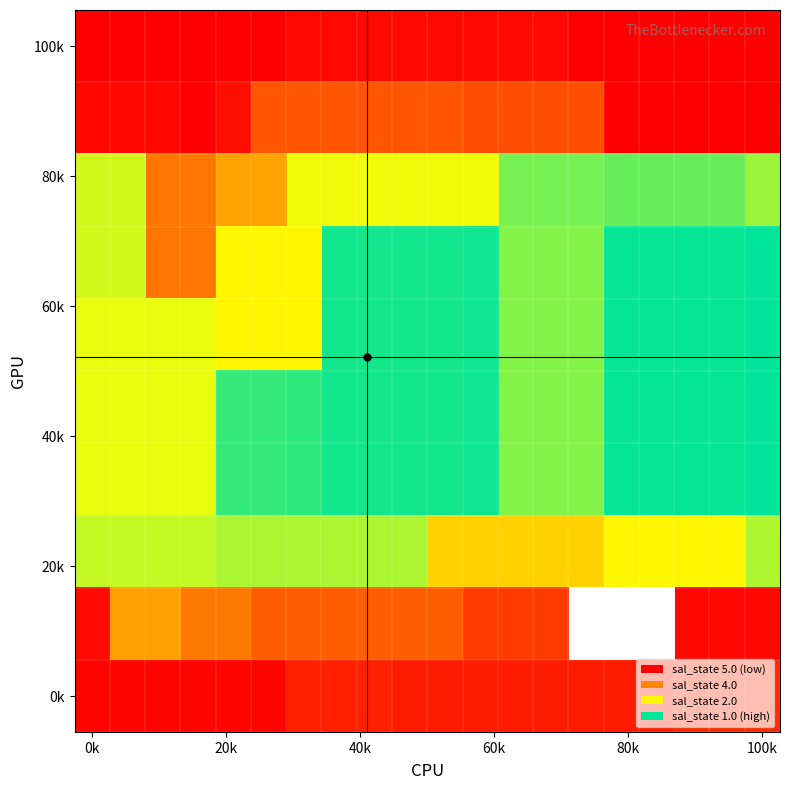

How many data points does each series have?

20